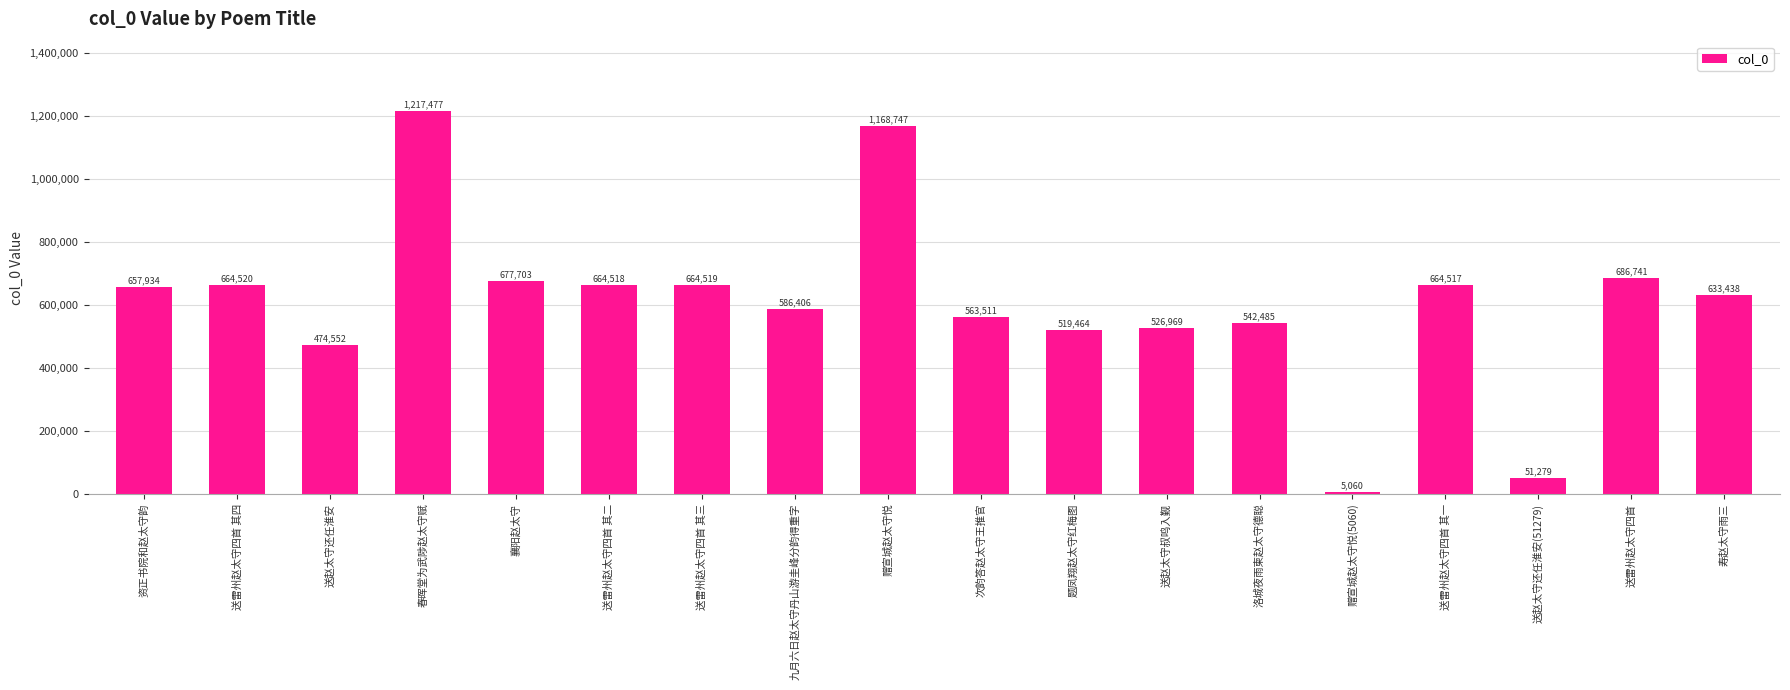

What is the sum of all values?

10969840